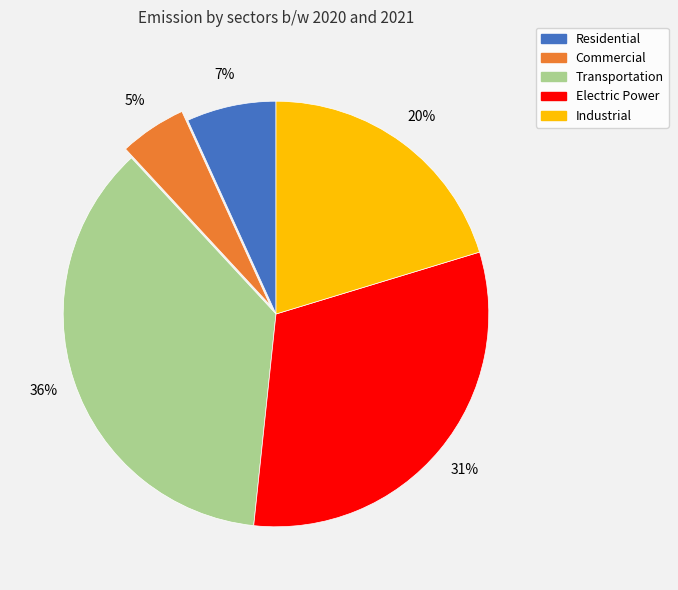

Do Transportation and Residential together represent more than half of the pie?

No